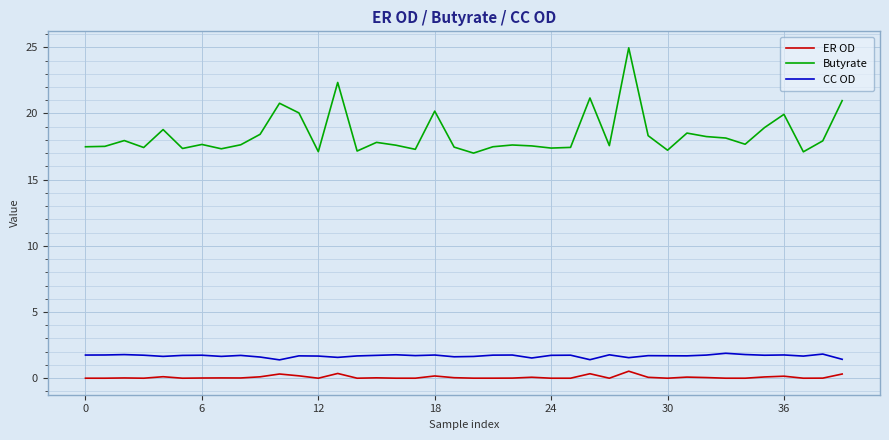

Which series has the largest range (max minus min)?

Butyrate